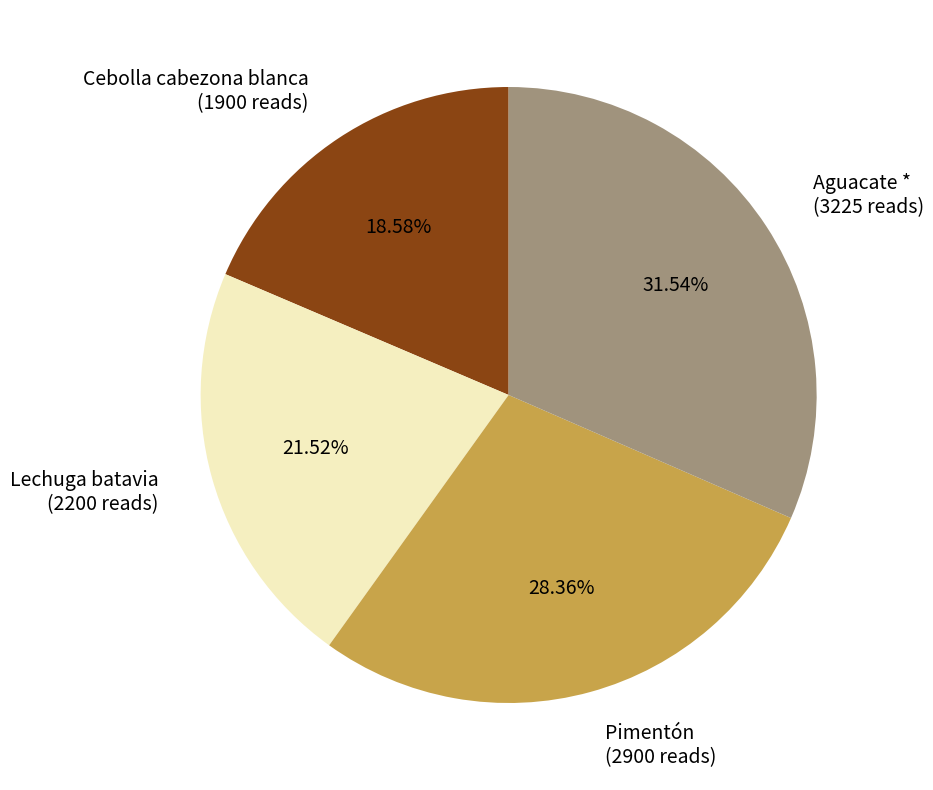

Which slice is the largest?

Aguacate * (3225 reads)